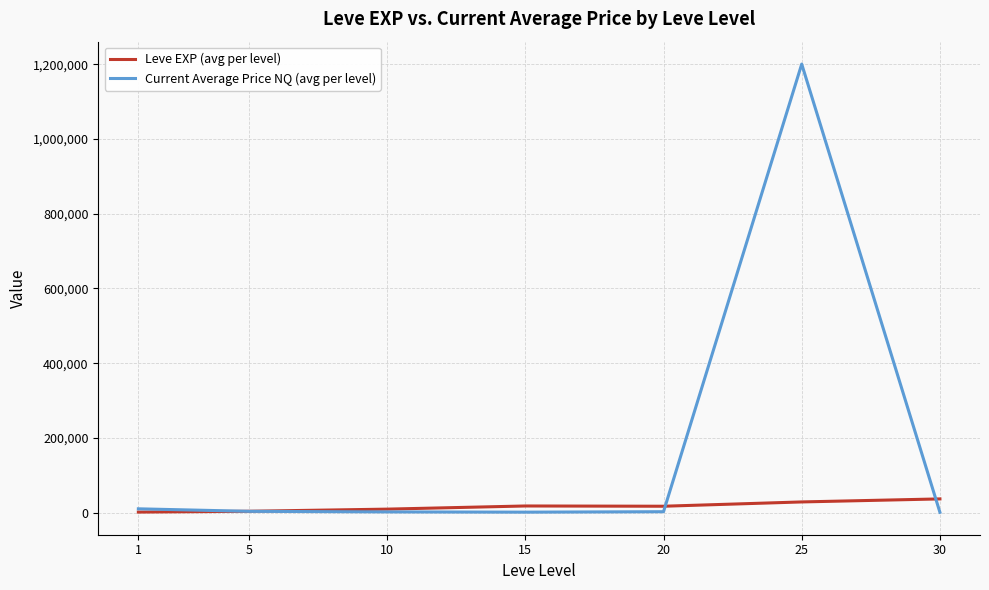

Rank the series at 25 from lowest to highest value.

Leve EXP (avg per level), Current Average Price NQ (avg per level)